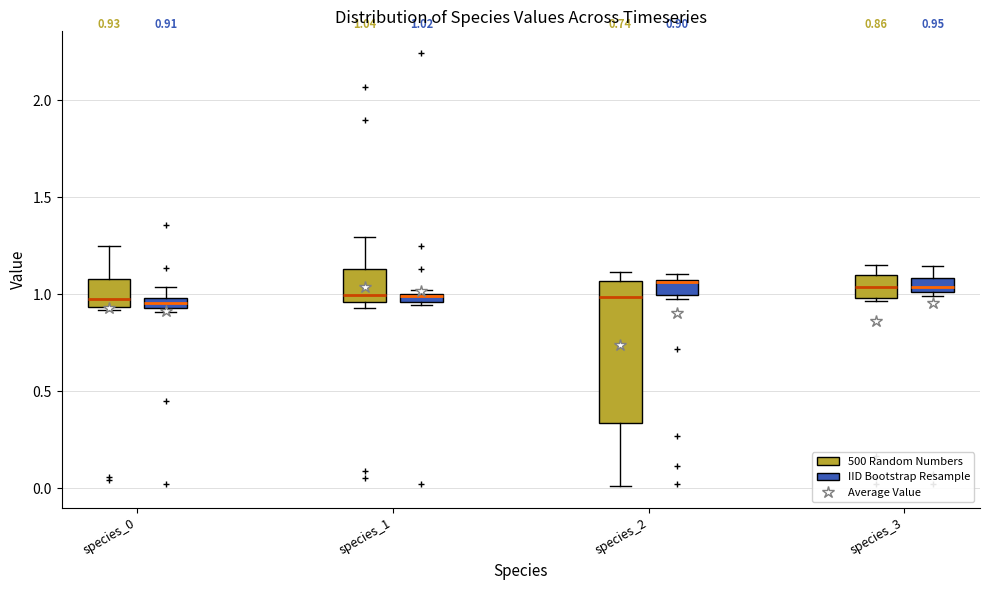

Which box is the tallest, from its lower edge to its upper edge?

species_2 (500 Random Numbers)